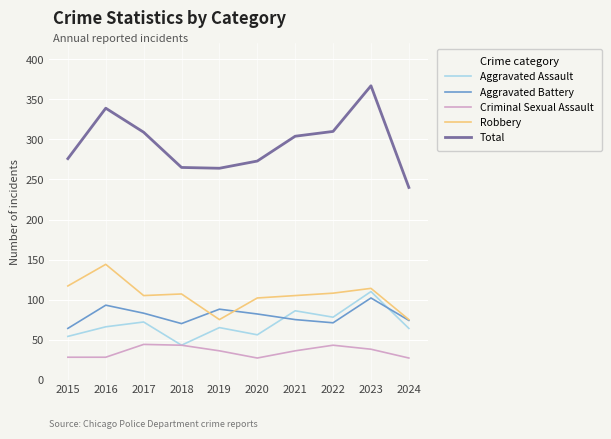

How many interior local peaks does the Total series have?

2